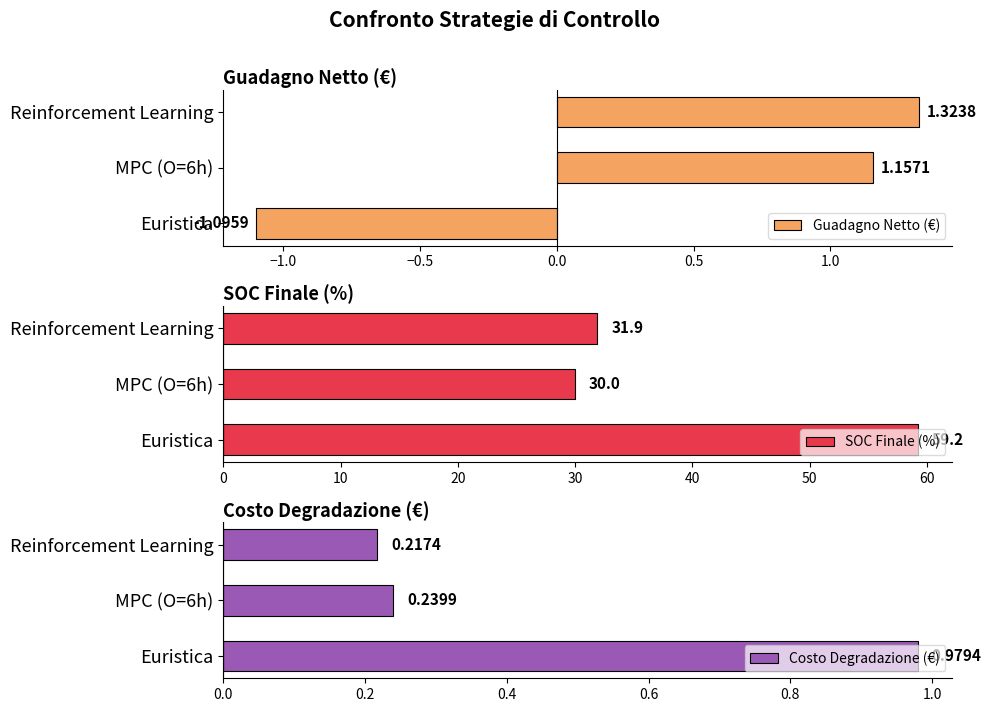

Which category has the highest value in the Guadagno Netto (€) series?

Reinforcement Learning